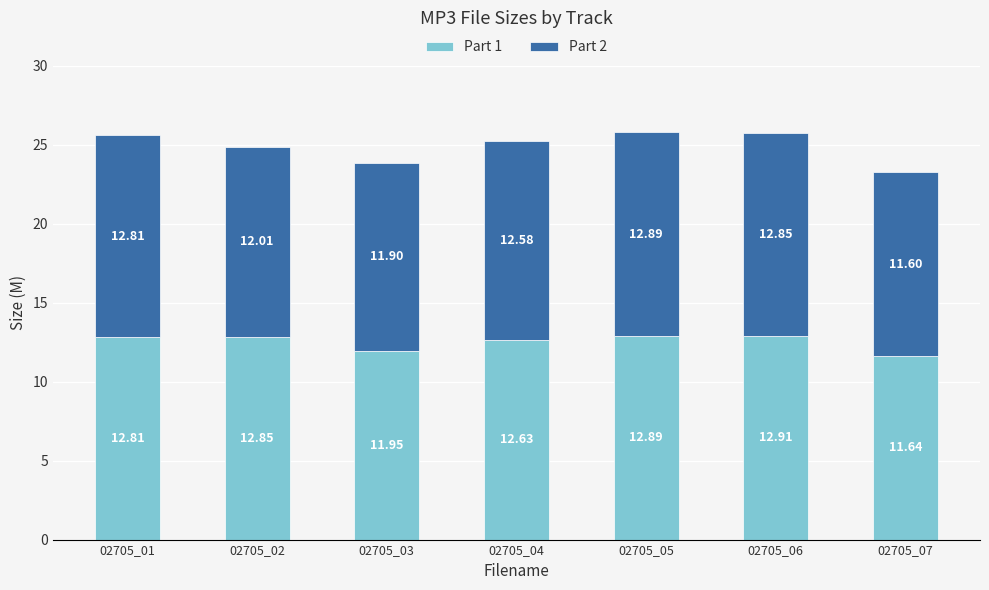

List the labels in order of Part 1 value, largest first.

02705_06, 02705_05, 02705_02, 02705_01, 02705_04, 02705_03, 02705_07